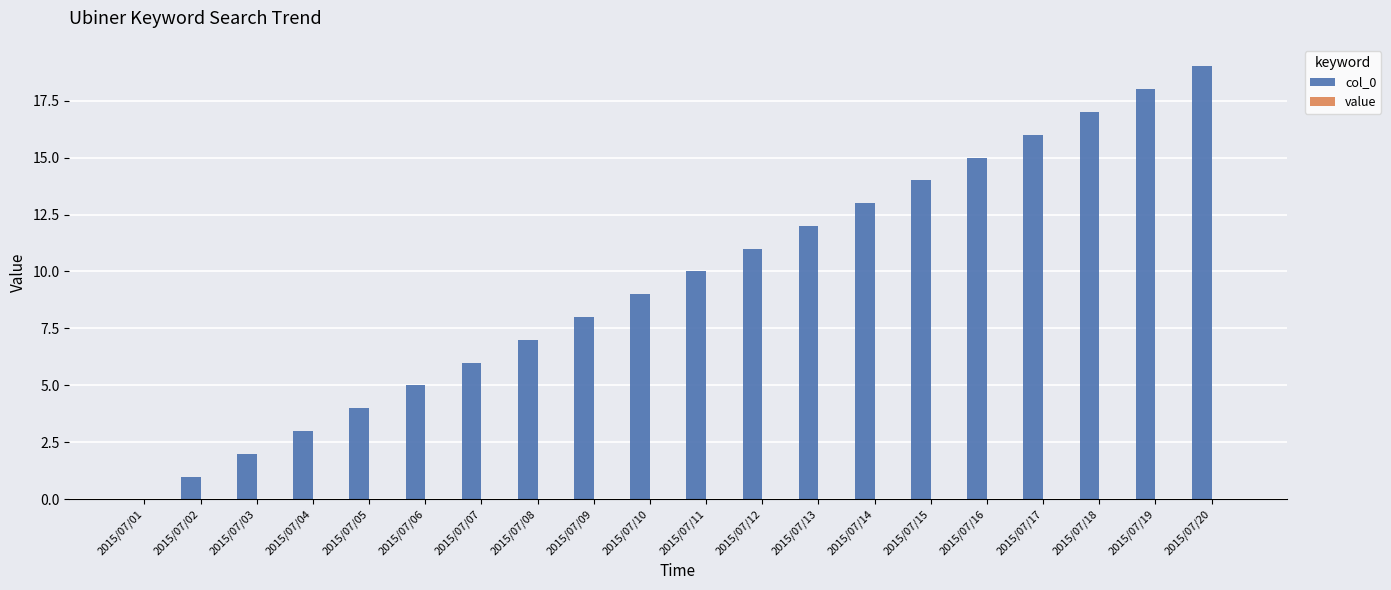

Approximately how many times larger is the value at 2015/07/06 compared to 2015/07/20?

0.3